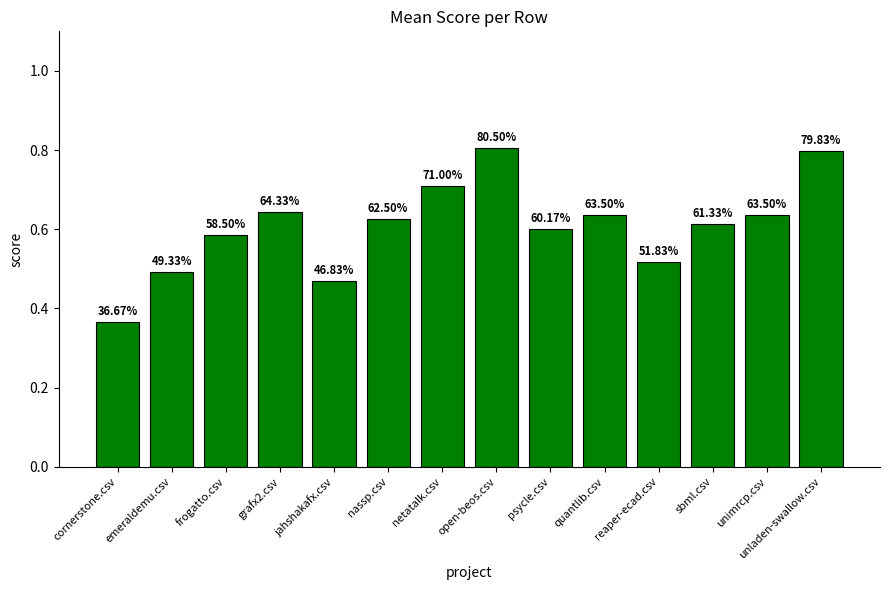

What is the value of the 13th bar from the left?

0.6